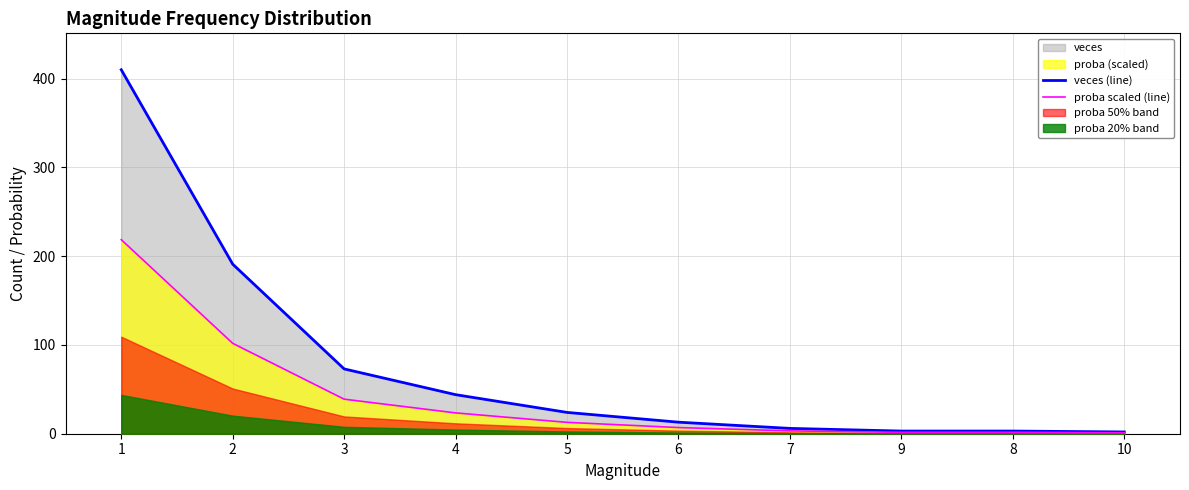

Which series has the widest spread of values?

veces (line)